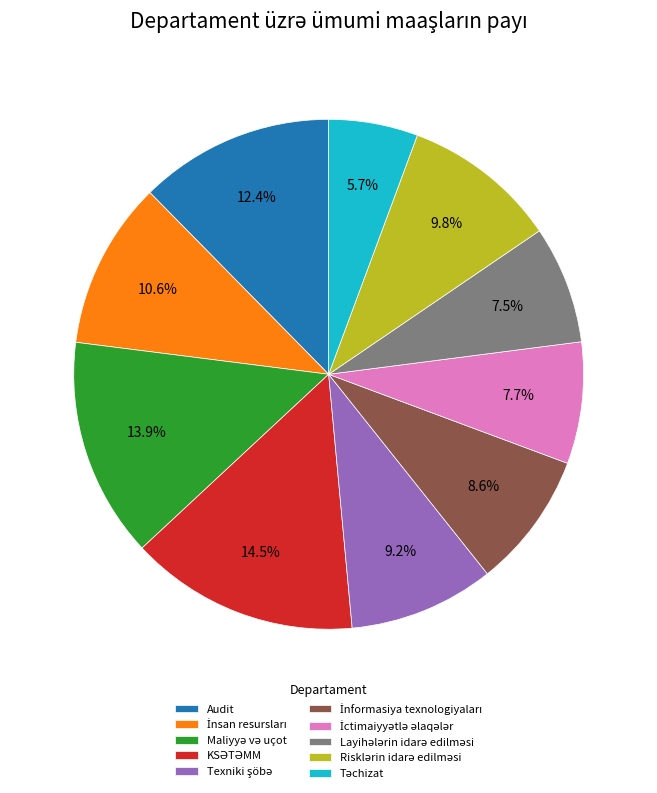

How many slices are in this pie chart?

10